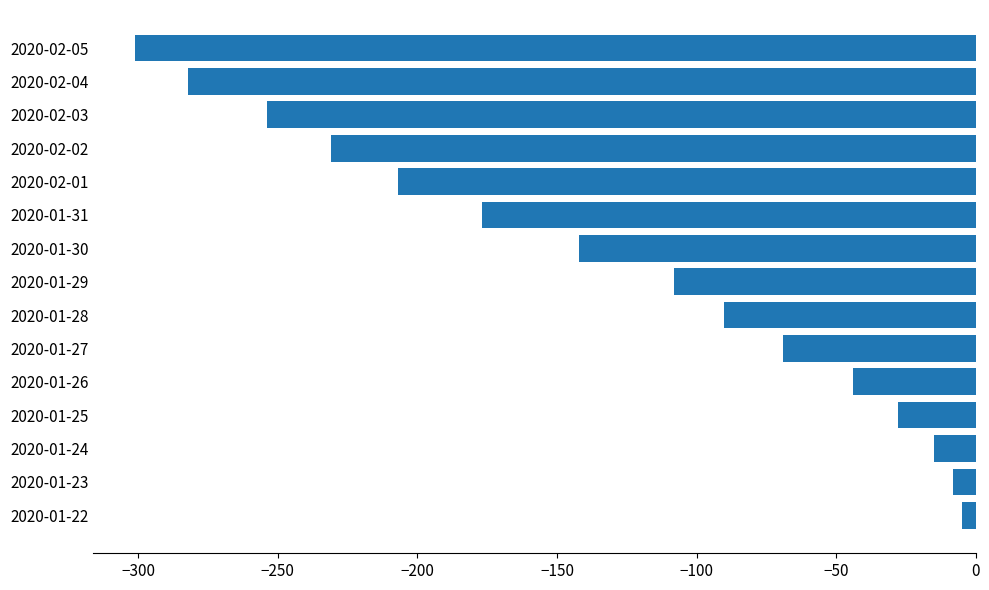

List the labels in order of value, largest first.

2020-01-22, 2020-01-23, 2020-01-24, 2020-01-25, 2020-01-26, 2020-01-27, 2020-01-28, 2020-01-29, 2020-01-30, 2020-01-31, 2020-02-01, 2020-02-02, 2020-02-03, 2020-02-04, 2020-02-05